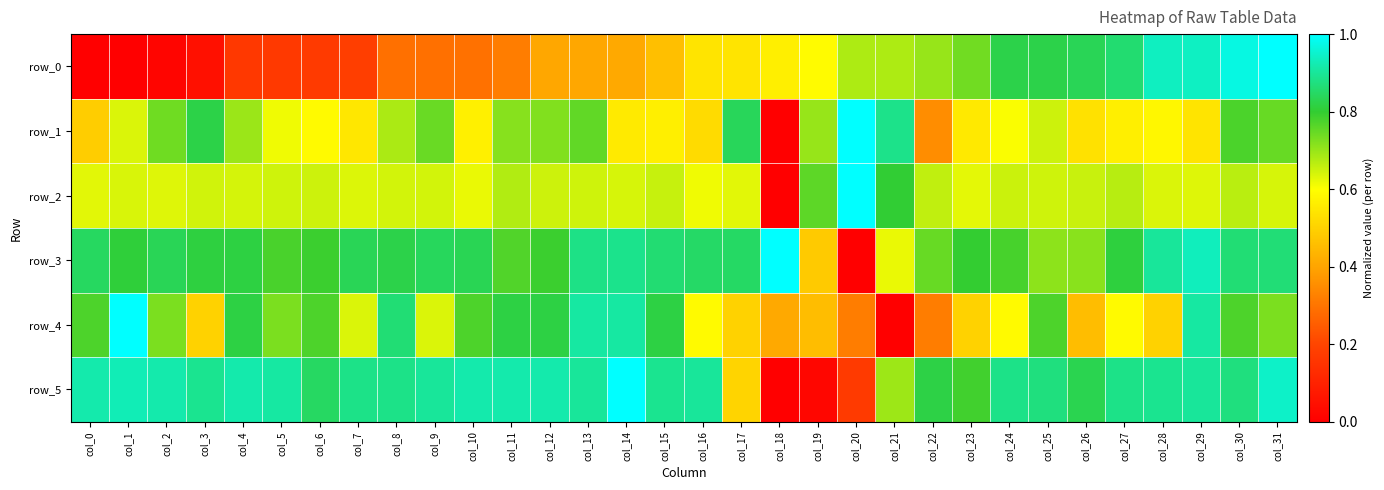

What is the total value across all series at col_21?

3.7